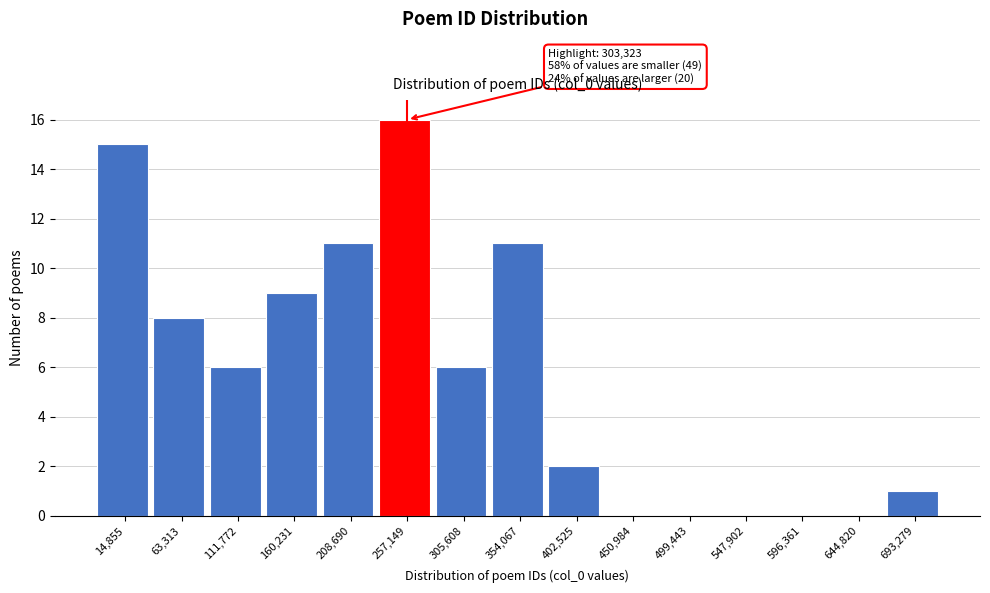

Reading right to left, extract all data points from this chart.

693,279=1	644,820=0	596,361=0	547,902=0	499,443=0	450,984=0	402,525=2	354,067=11	305,608=6	257,149=16	208,690=11	160,231=9	111,772=6	63,313=8	14,855=15